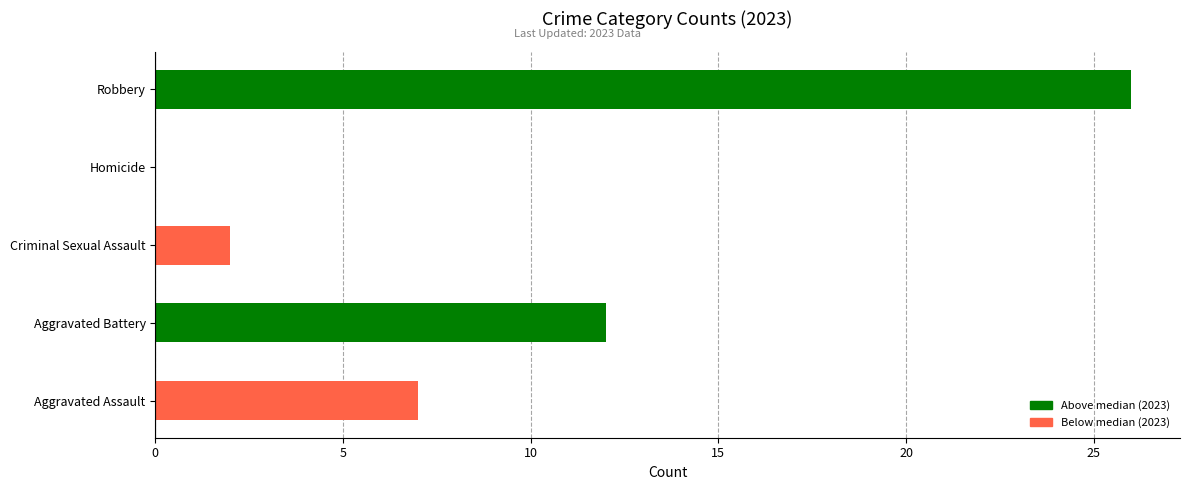

What is the average value?

9